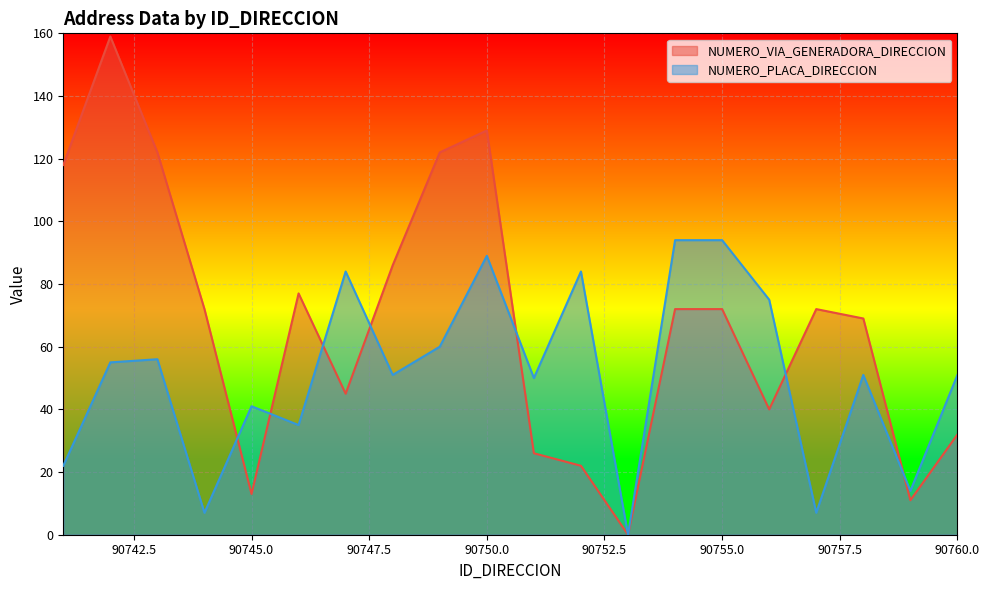

How many values in the NUMERO_PLACA_DIRECCION_line series exceed 51?

9